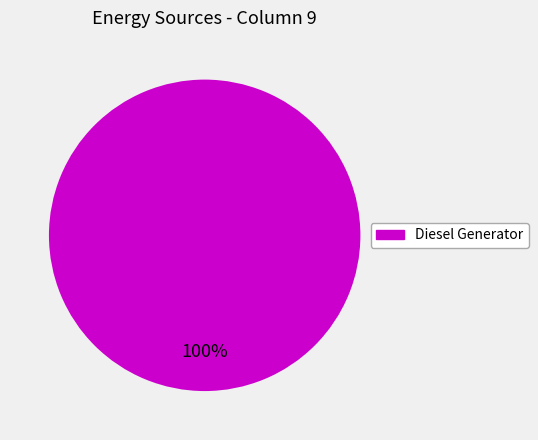

Is there any slice that represents more than half of the pie?

Yes